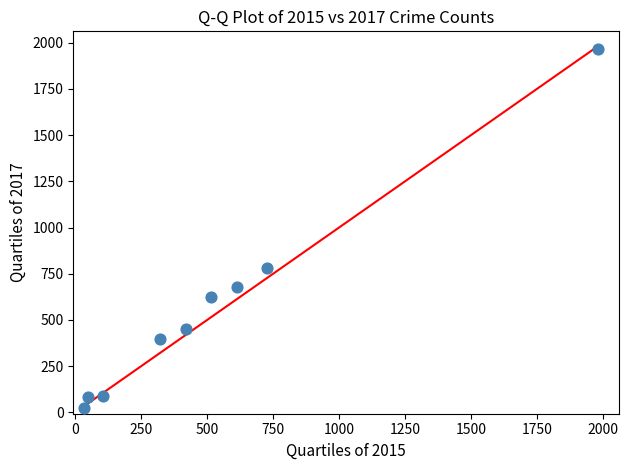

What Y value in the scatter plot is closest to 995?

780